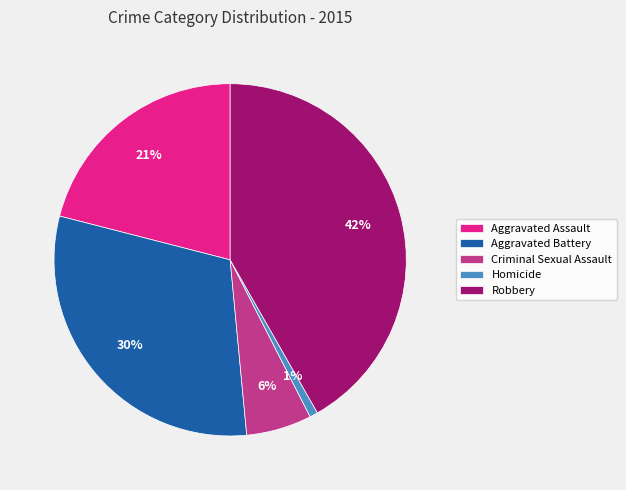

To the nearest percent, what is the average slice percentage?

20%